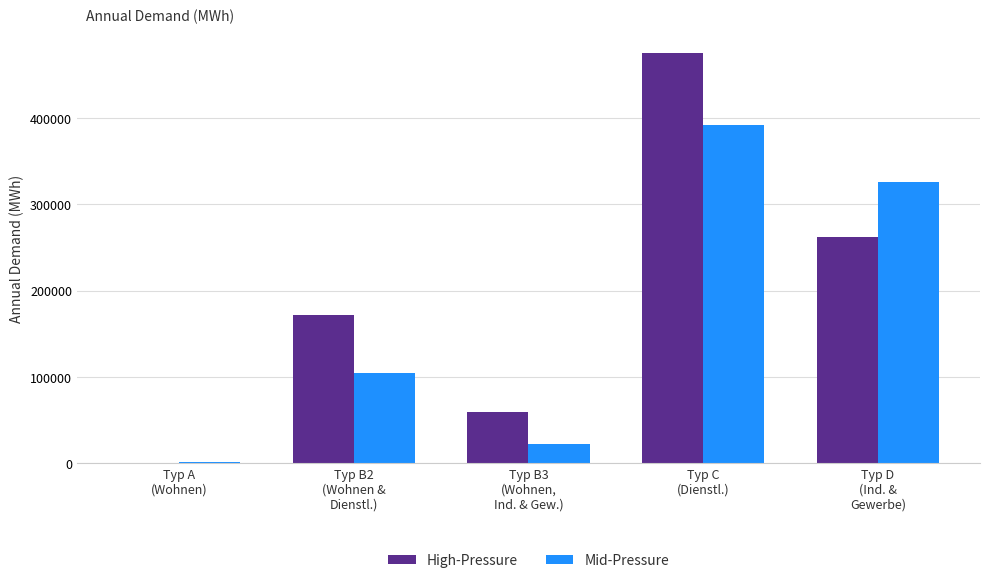

Which series has the largest total across all categories?

High-Pressure